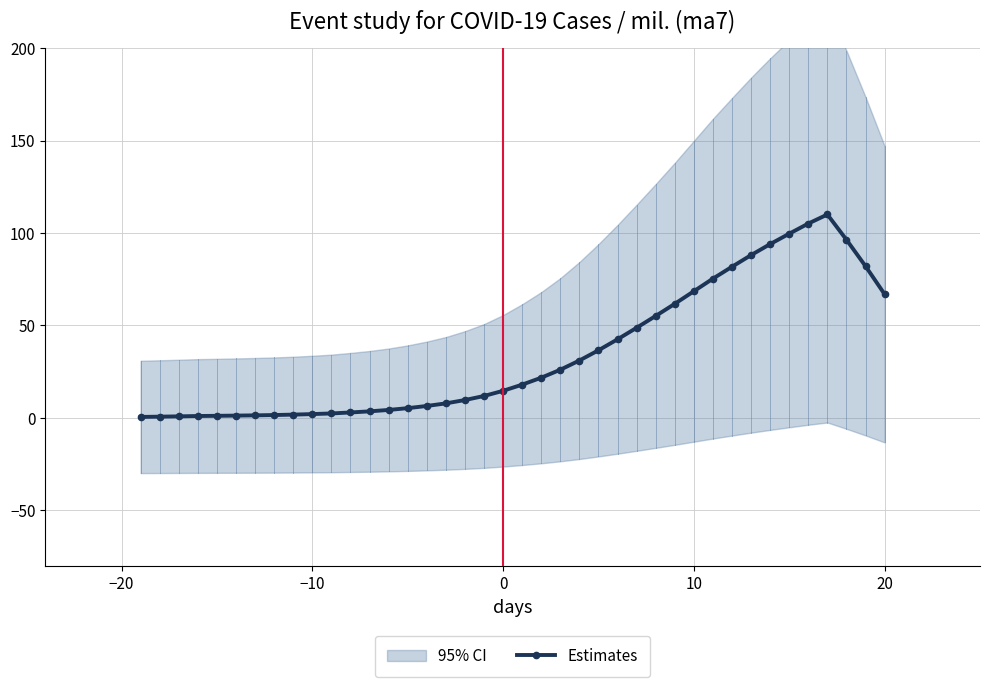

What is the maximum value for Estimates?

110.0